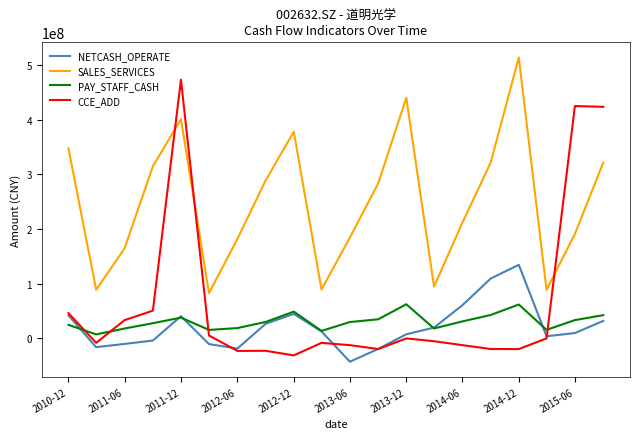

Which series has the largest total across all categories?

SALES_SERVICES